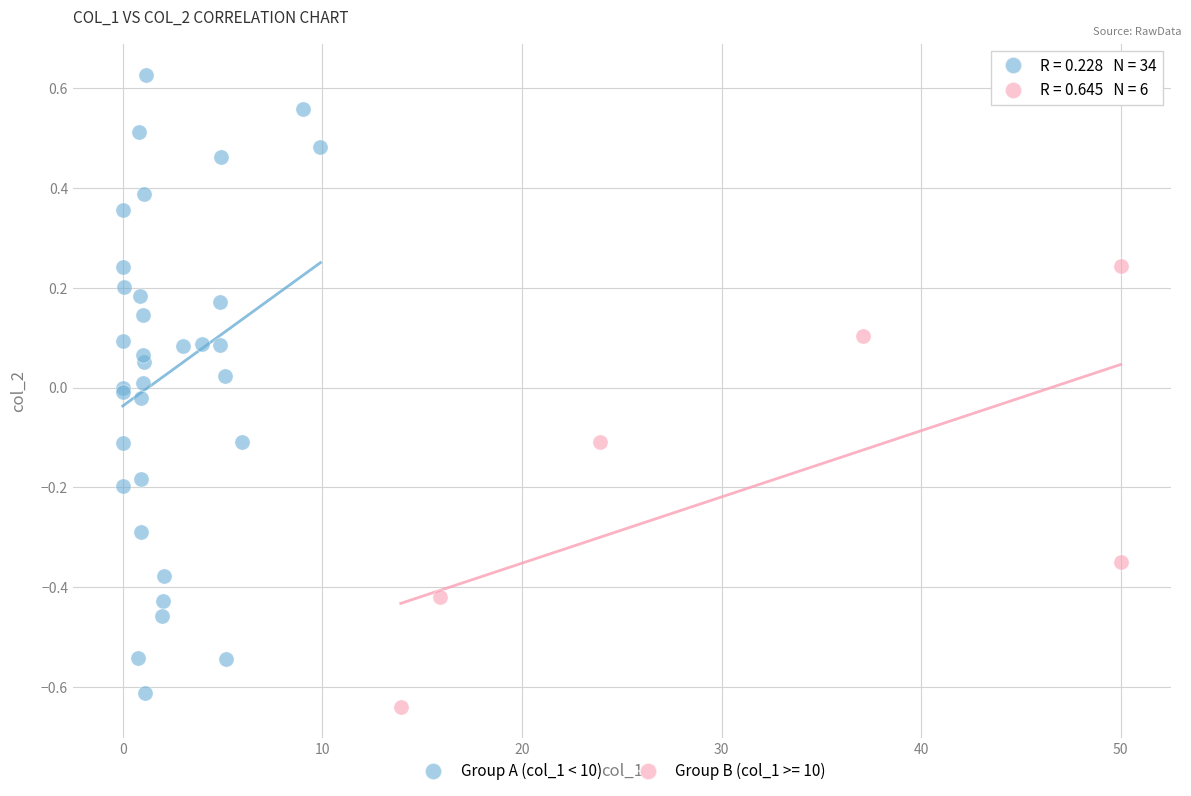

Which series contains the highest Y value?

Group A (col_1 < 10)